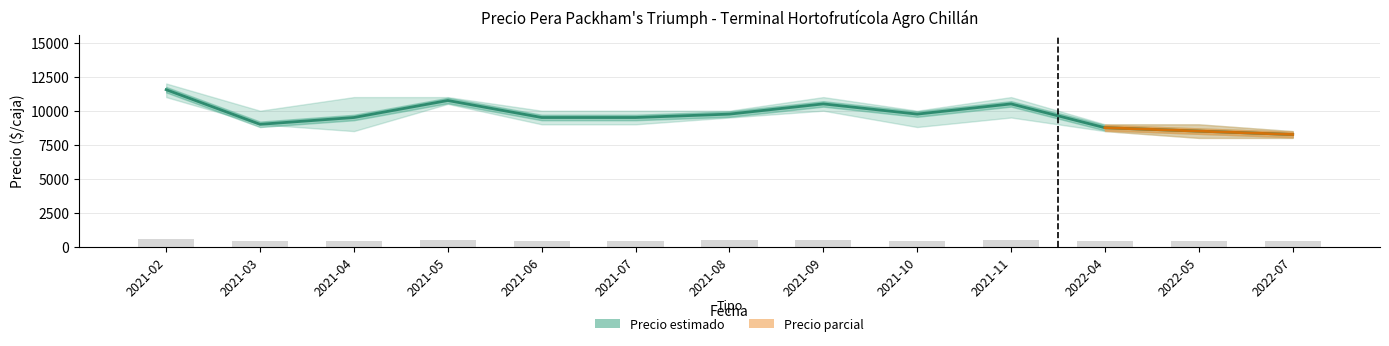

What is the value of the Precio promedio ponderado bar at the 11th from the left?

8750